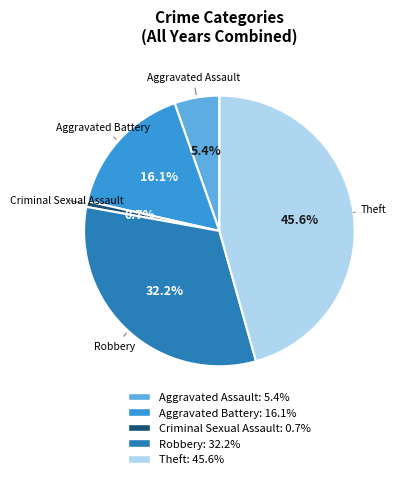

Does any single category account for the majority?

No